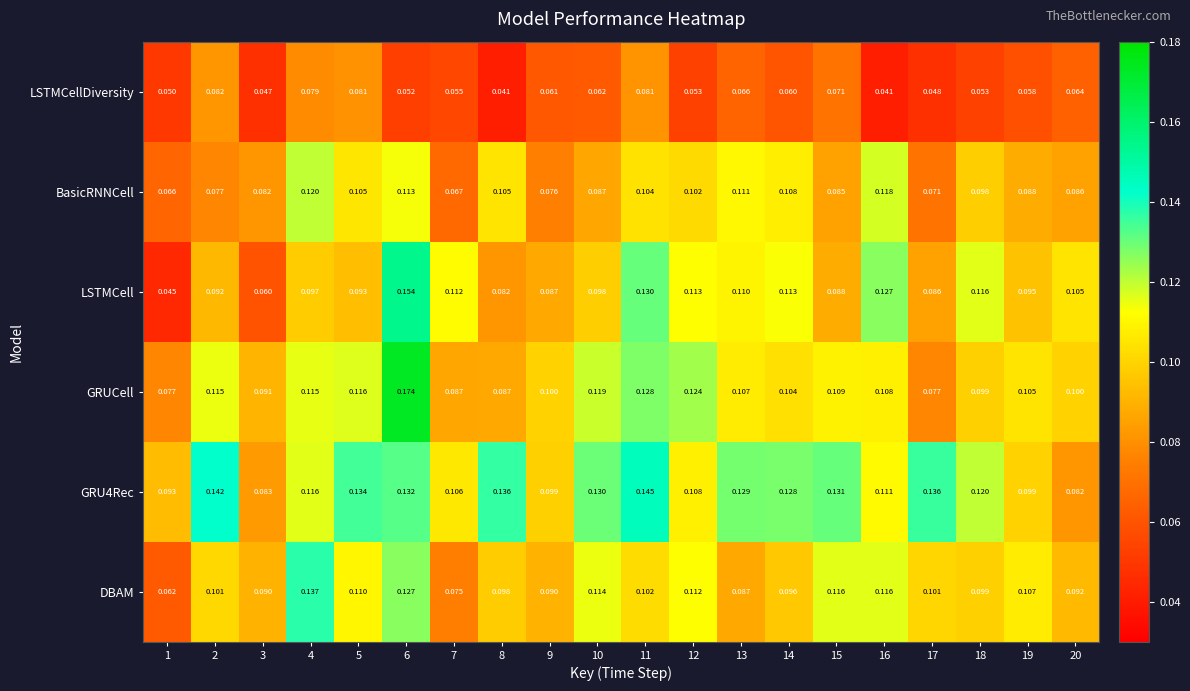

Is the value of DBAM at 3 greater than the value of LSTMCellDiversity at 5?

Yes